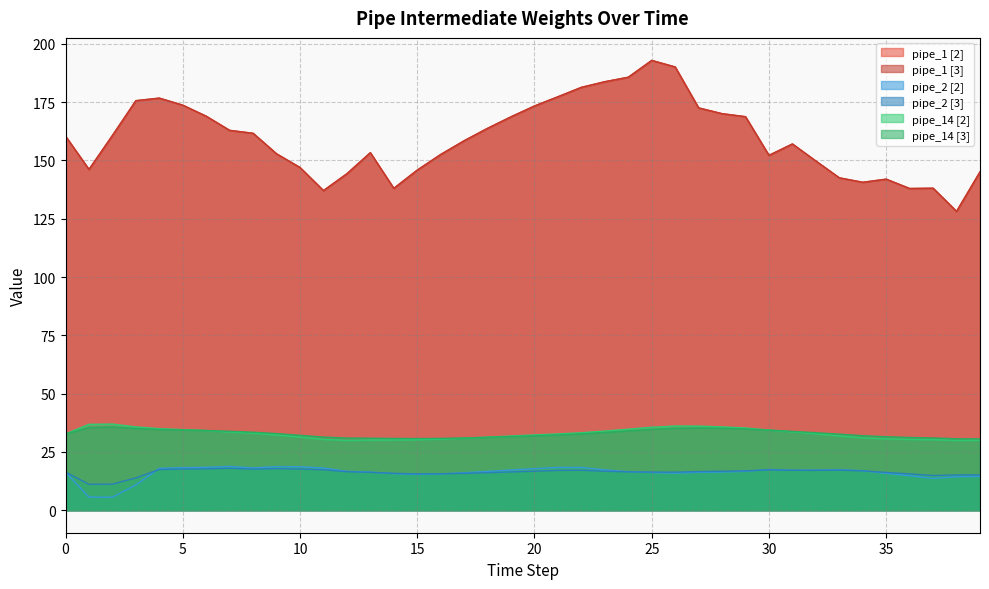

Count the number of data series in this chart.

6